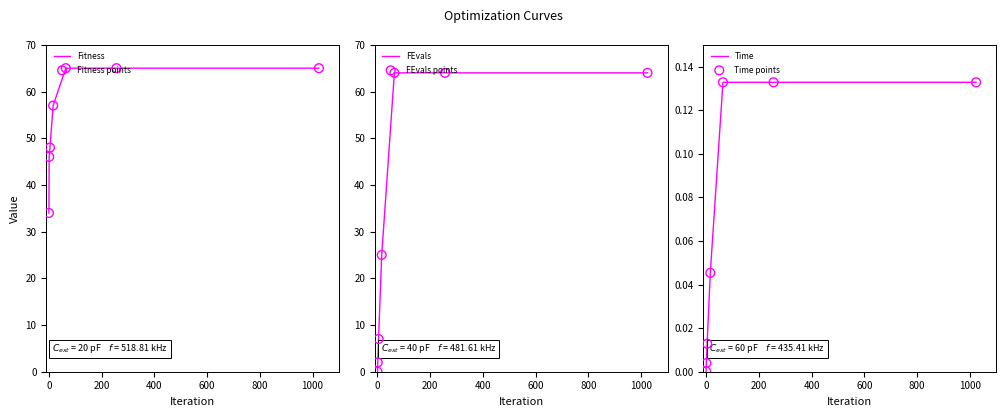

What is the highest value of the Fitness series?

65